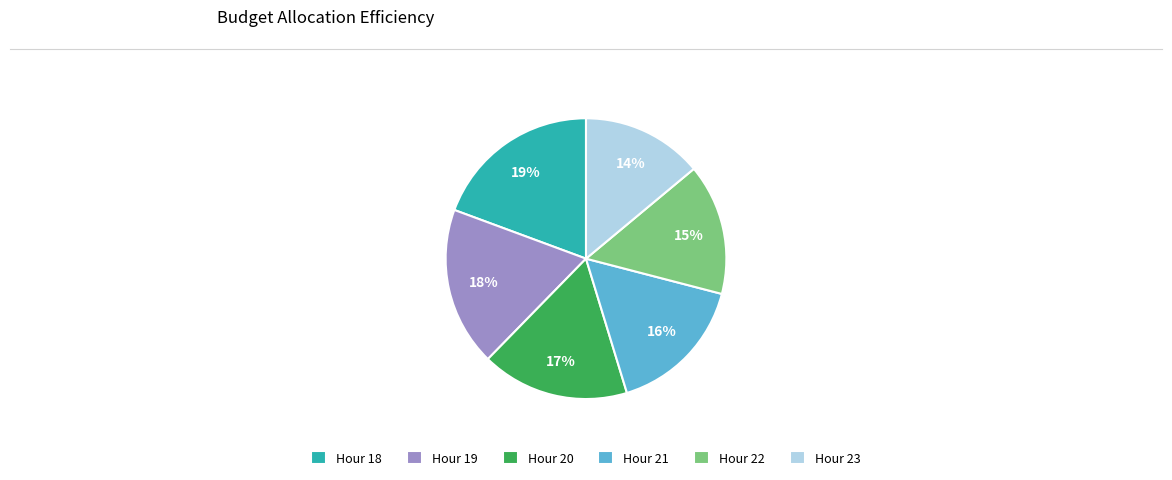

To the nearest percent, what portion does Hour 22 represent?

15%